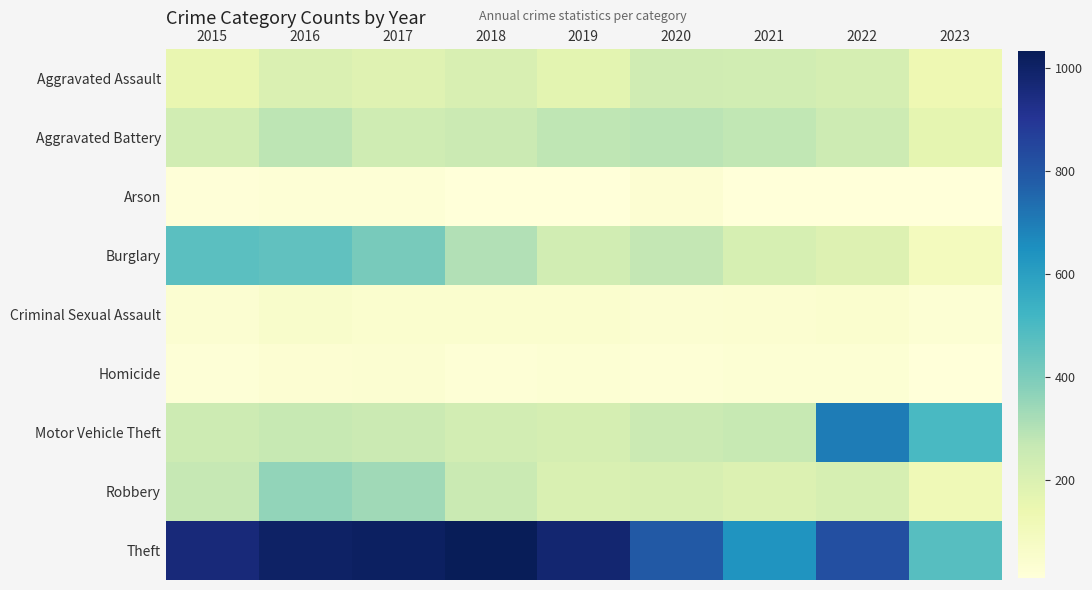

Rank the series by their maximum value, from lowest to highest.

Arson, Homicide, Criminal Sexual Assault, Aggravated Assault, Aggravated Battery, Robbery, Burglary, Motor Vehicle Theft, Theft